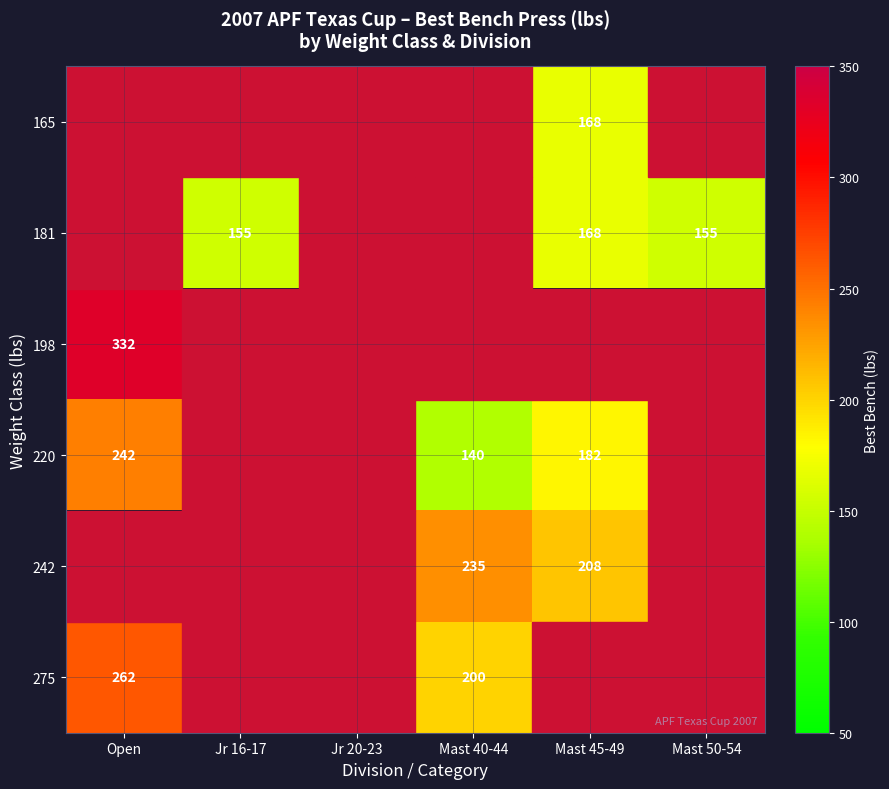

The value of 242 at Mast 45-49 is 208.0. True or false?

True